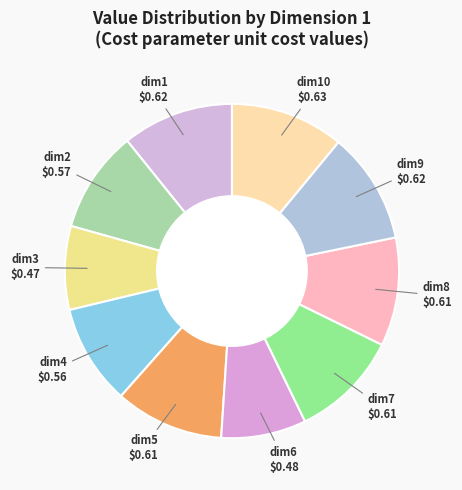

Count the number of slices in the pie.

10